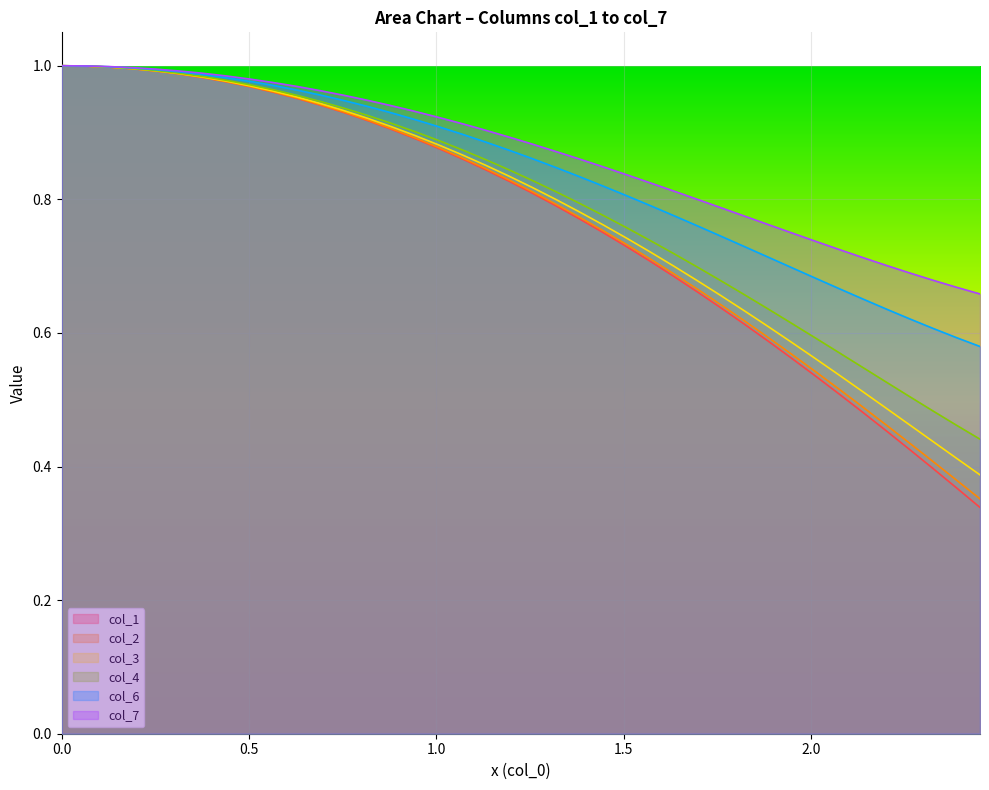

What position from the left is 0.0?

1